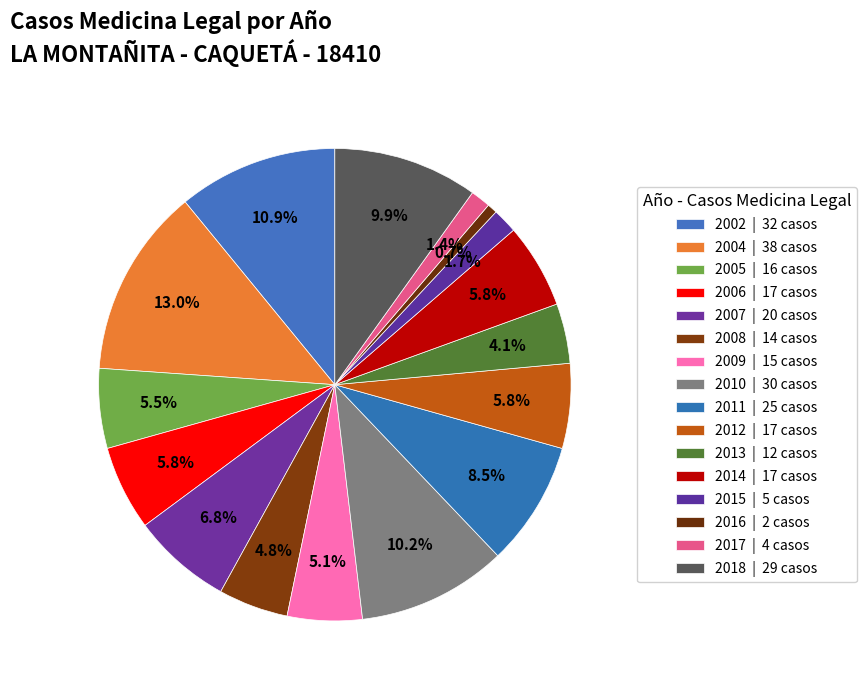

To the nearest percent, what is the difference between the 2007 and 2006 slice percentages?

1%